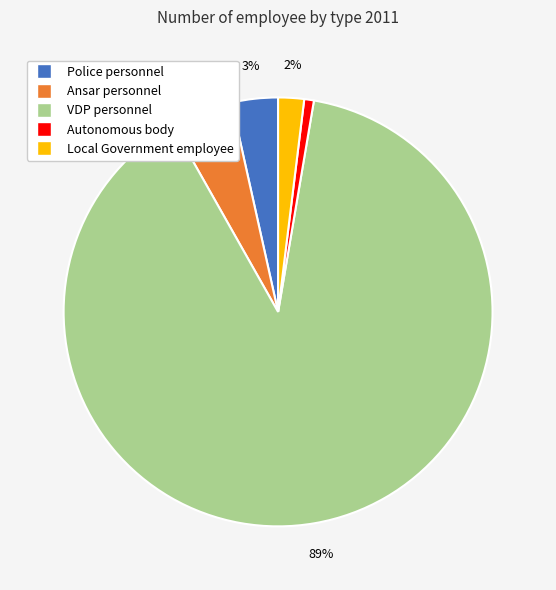

Do Ansar personnel and Autonomous body together represent more than half of the pie?

No